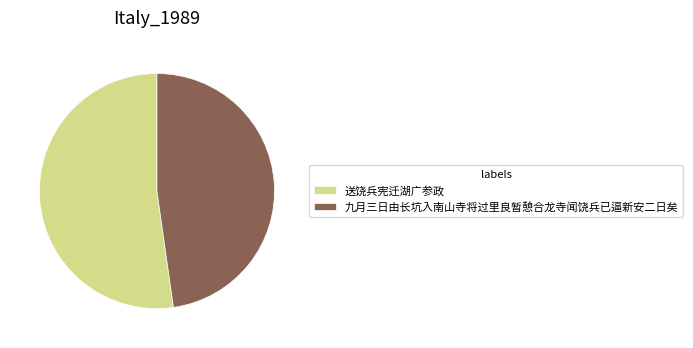

Is it true that 九月三日由长坑入南山寺将过里良暂憩合龙寺闻饶兵已逼新安二日矣 is 48% of the pie?

True